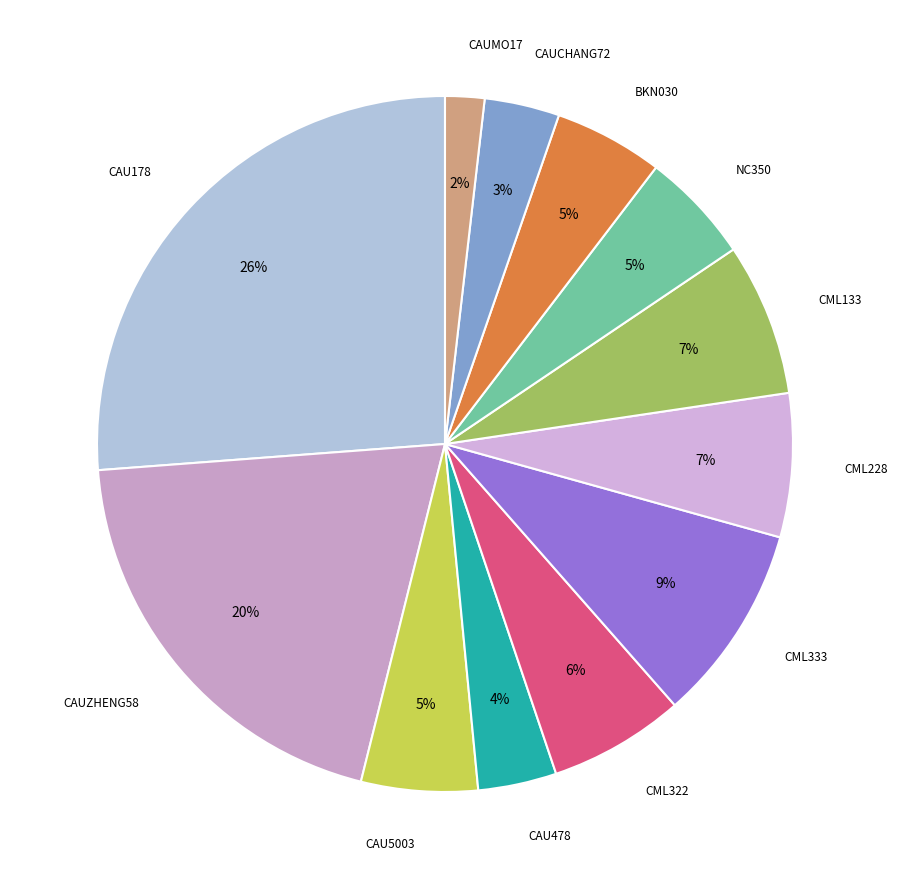

Which category has the smallest portion of the pie?

CAUMO17